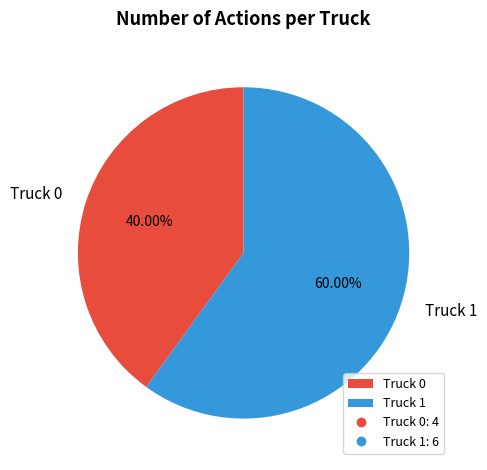

Approximately how many times larger is the value at Truck 1 compared to Truck 0?

1.5